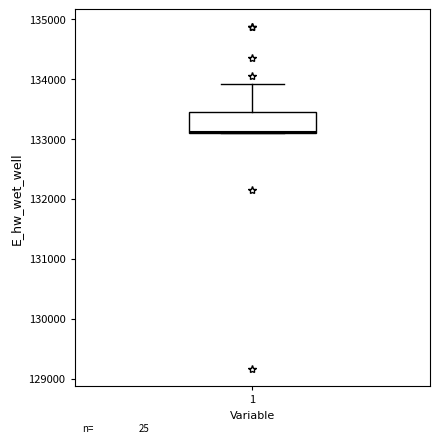

Transcribe this box plot: give where the median line is, the range the box spans, and where the two whiskers end, as read against the y-axis. The values are not printed on the chart, so give them approximately, as read against the axis.

median 133100, box 133100 to 133500, whiskers 133100 to 133900